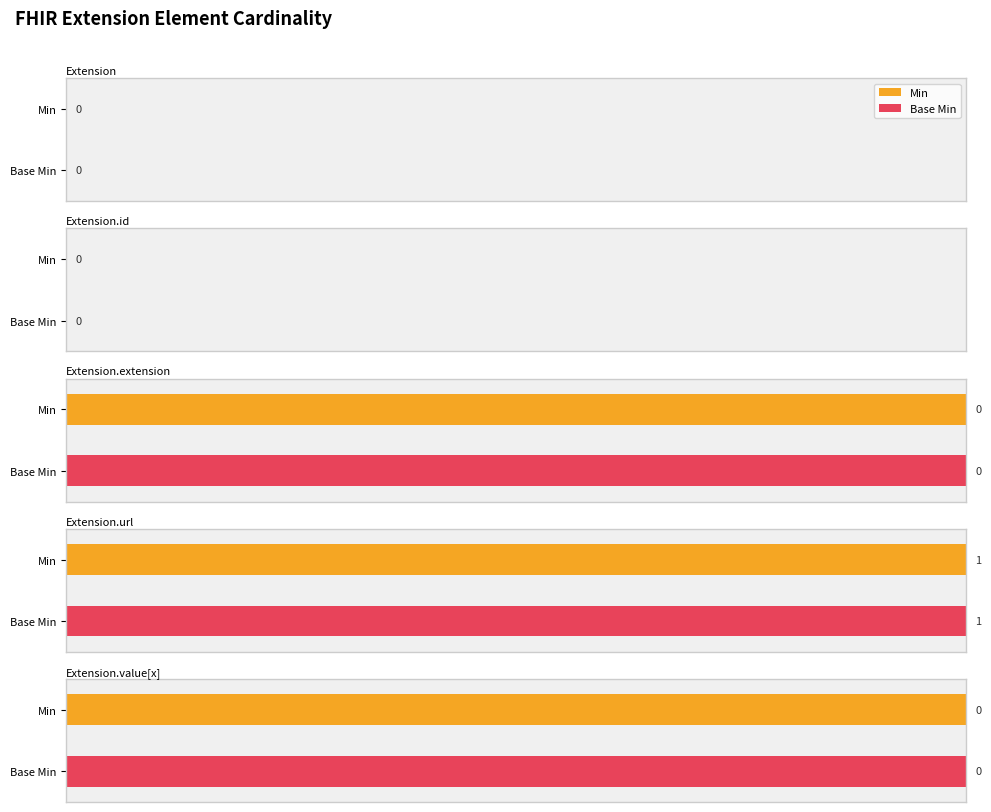

Is it true that Base Min equals 0 at Extension.id?

False